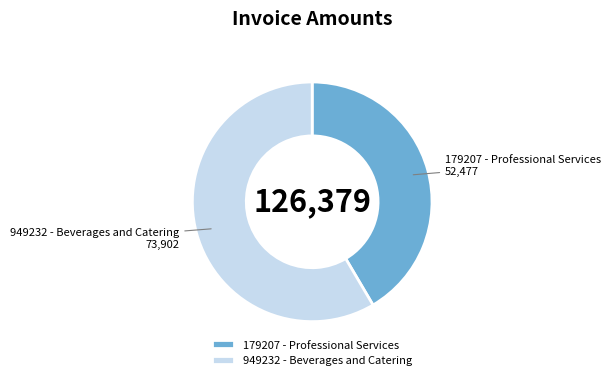

Rank the categories by value from highest to lowest.

949232 - Beverages and Catering, 179207 - Professional Services